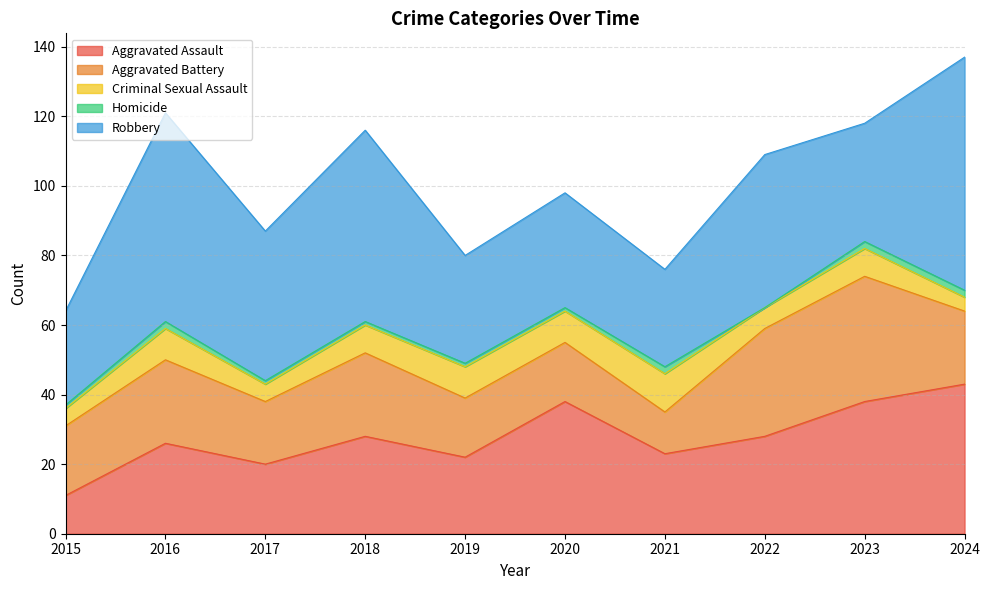

Is it true that Aggravated Battery equals 4 at 2019?

False